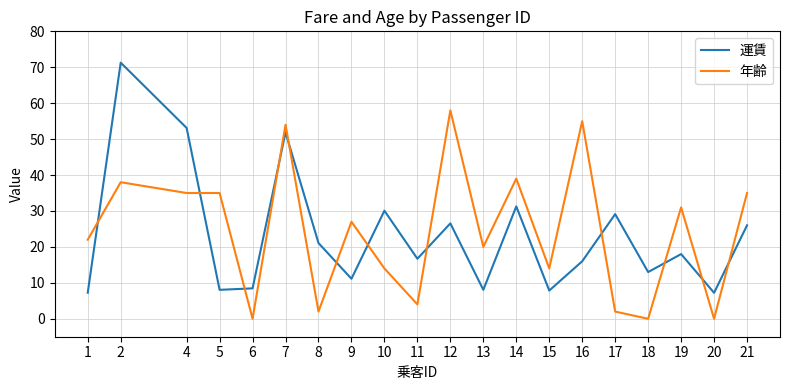

Rank the series at 13 from lowest to highest value.

運賃, 年齢